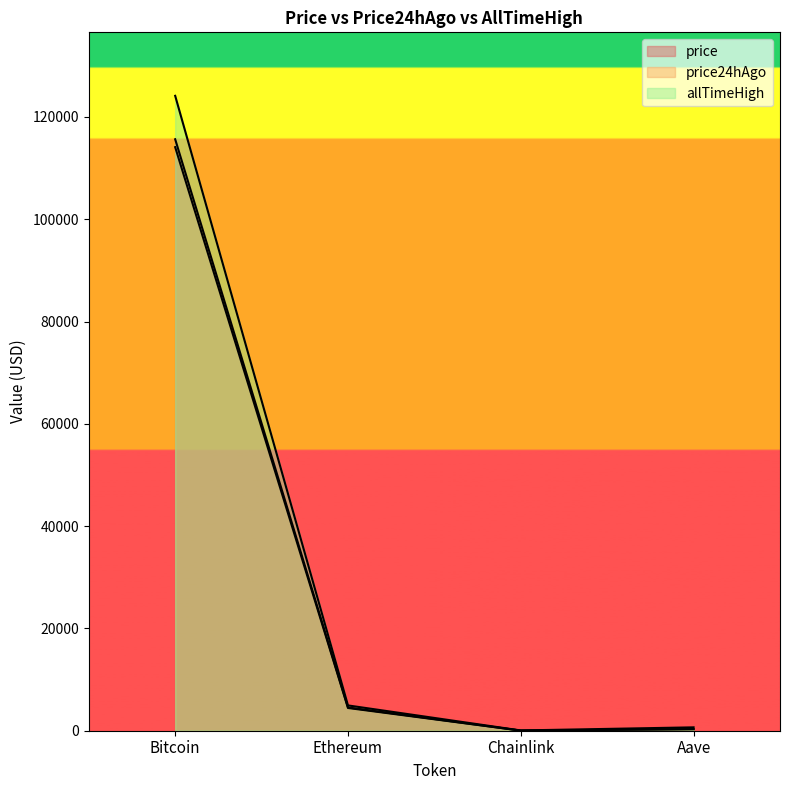

What is the difference between the second highest and minimum values in the price24hAgo series?

4421.2